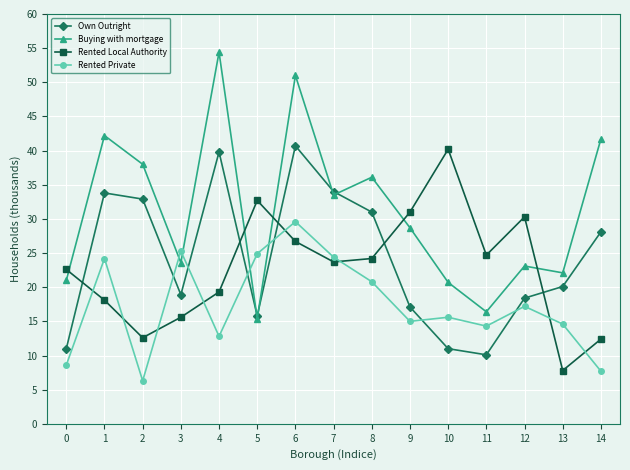

At which label is Own Outright closest to 25?

14